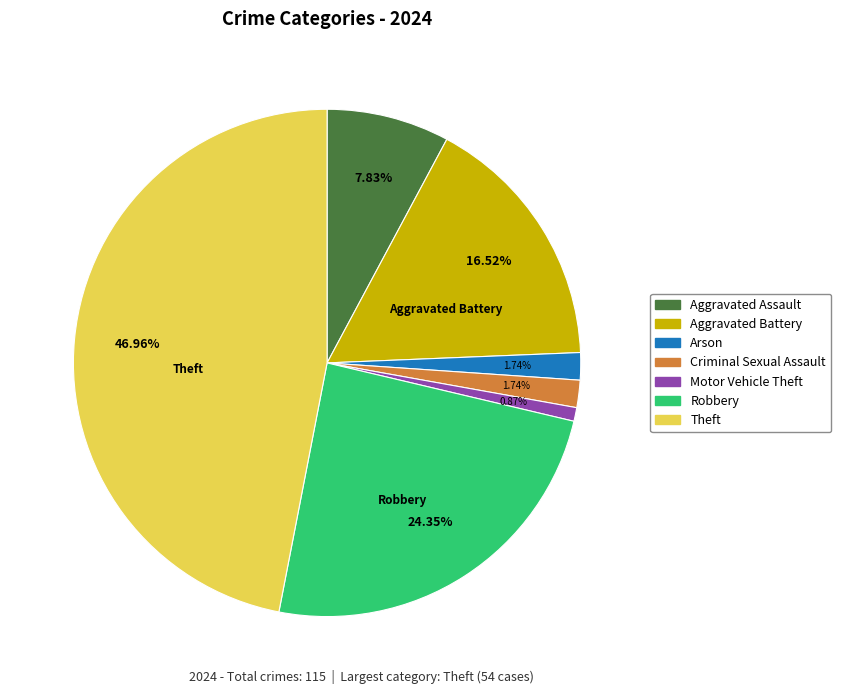

Is there a majority slice in this chart?

No